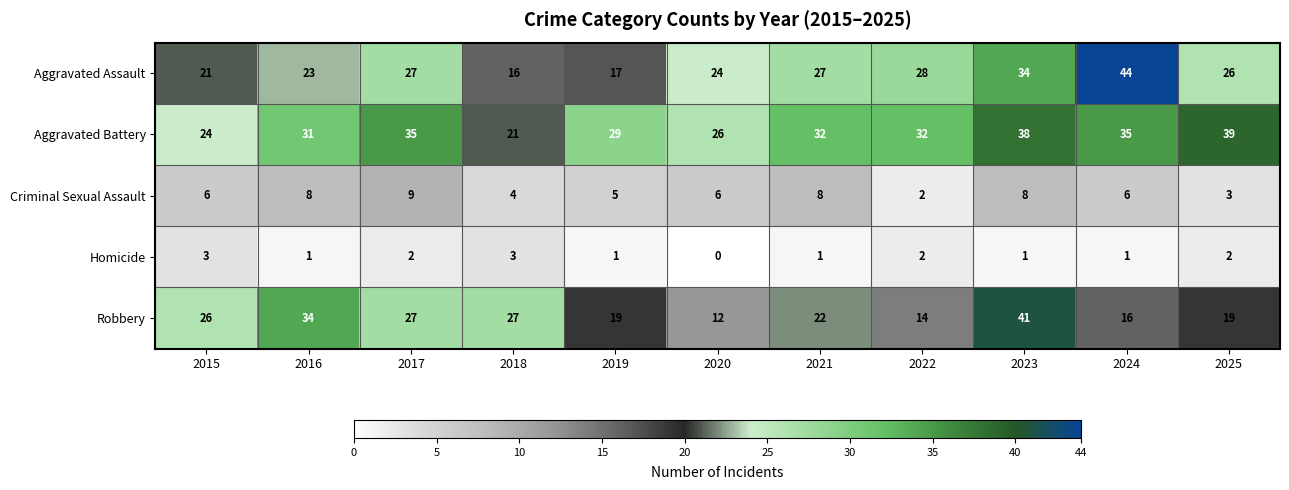

What is the difference between the maximum and minimum values in the Robbery series?

29